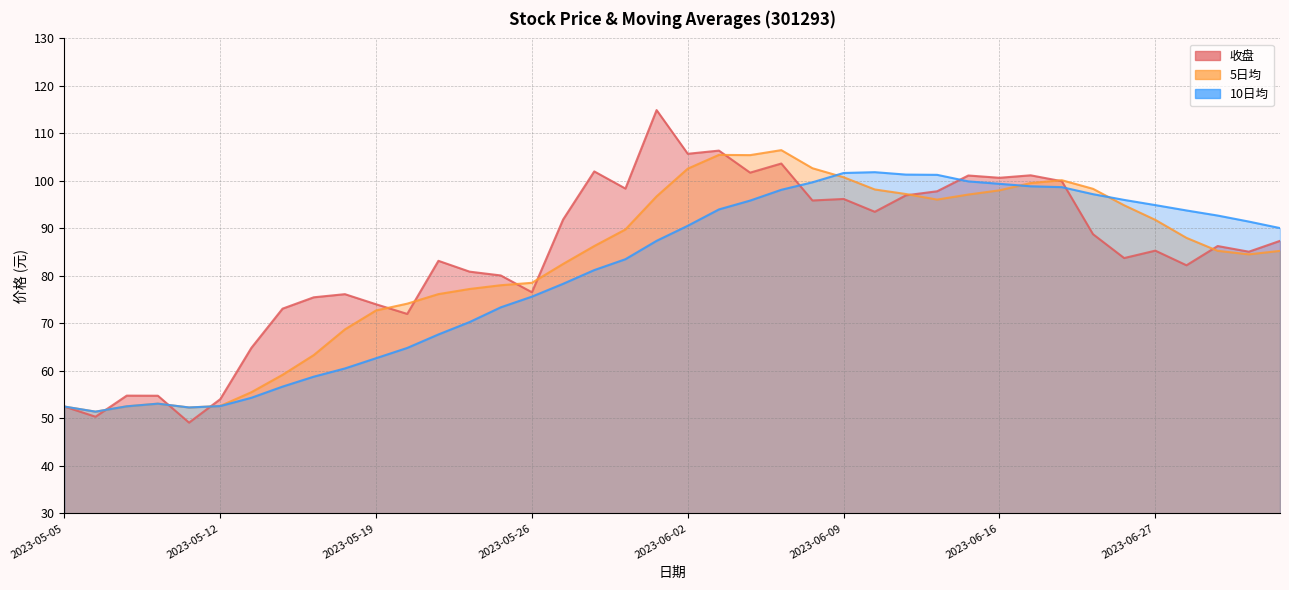

At which label does 5日均 reach its peak?

2023-06-07